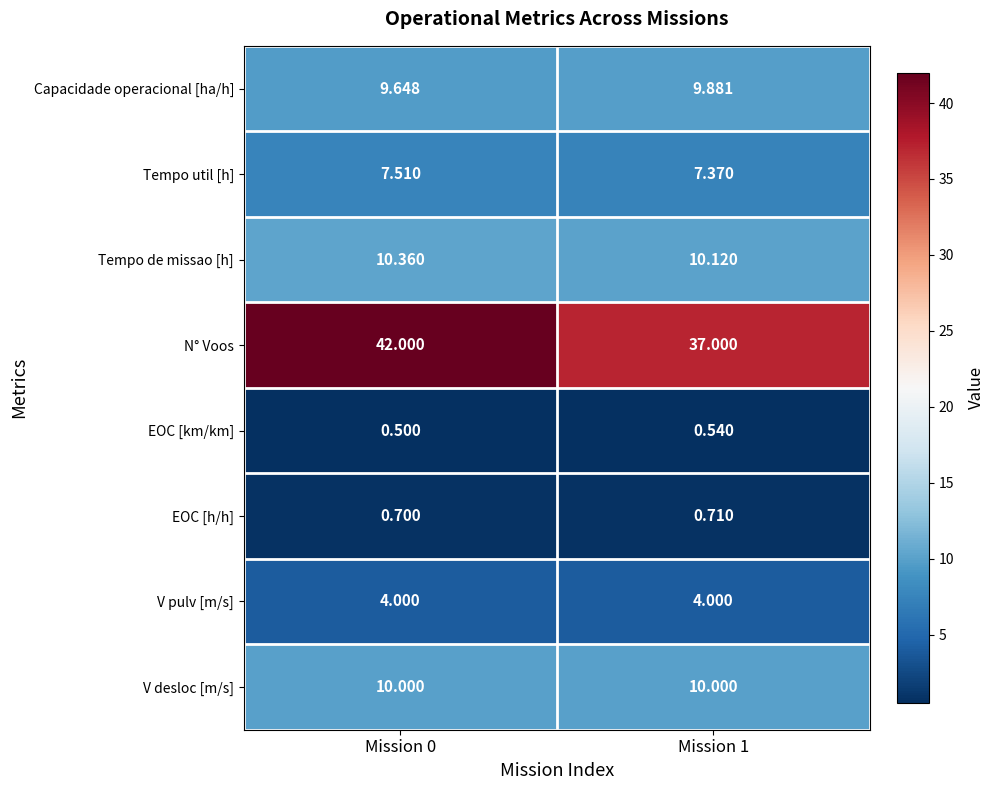

At which category is the sum across all series the highest?

Mission 0